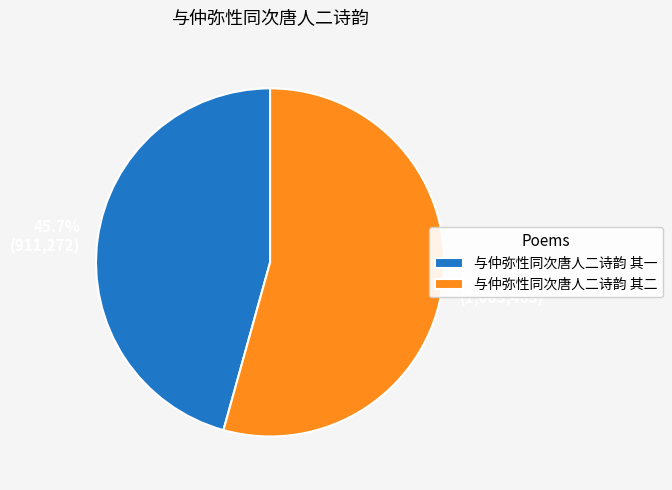

Count the number of slices in the pie.

2